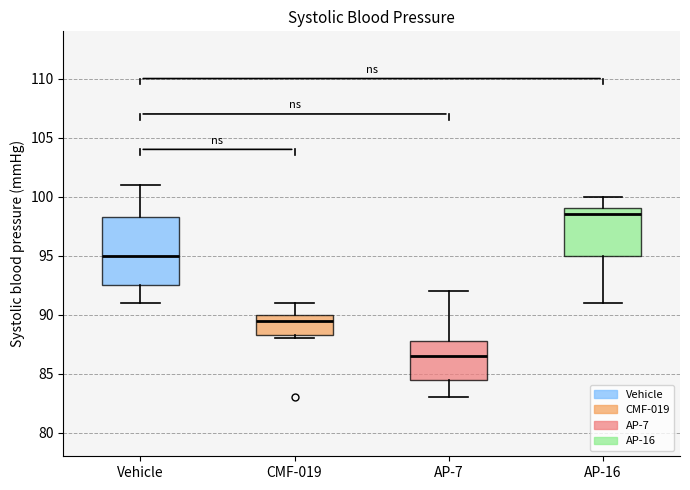

Reading left to right, read every box against the y-axis: the position of its median line, the range the box covers, and the ends of its whiskers. The values are not printed on the chart, so give them approximately, as read against the axis.

Vehicle: median 95.0, box 92.5 to 98.5, whiskers 91.0 to 101.0
CMF-019: median 89.5, box 88.5 to 90.0, whiskers 88.0 to 91.0
AP-7: median 86.5, box 84.5 to 88.0, whiskers 83.0 to 92.0
AP-16: median 98.5, box 95.0 to 99.0, whiskers 91.0 to 100.0